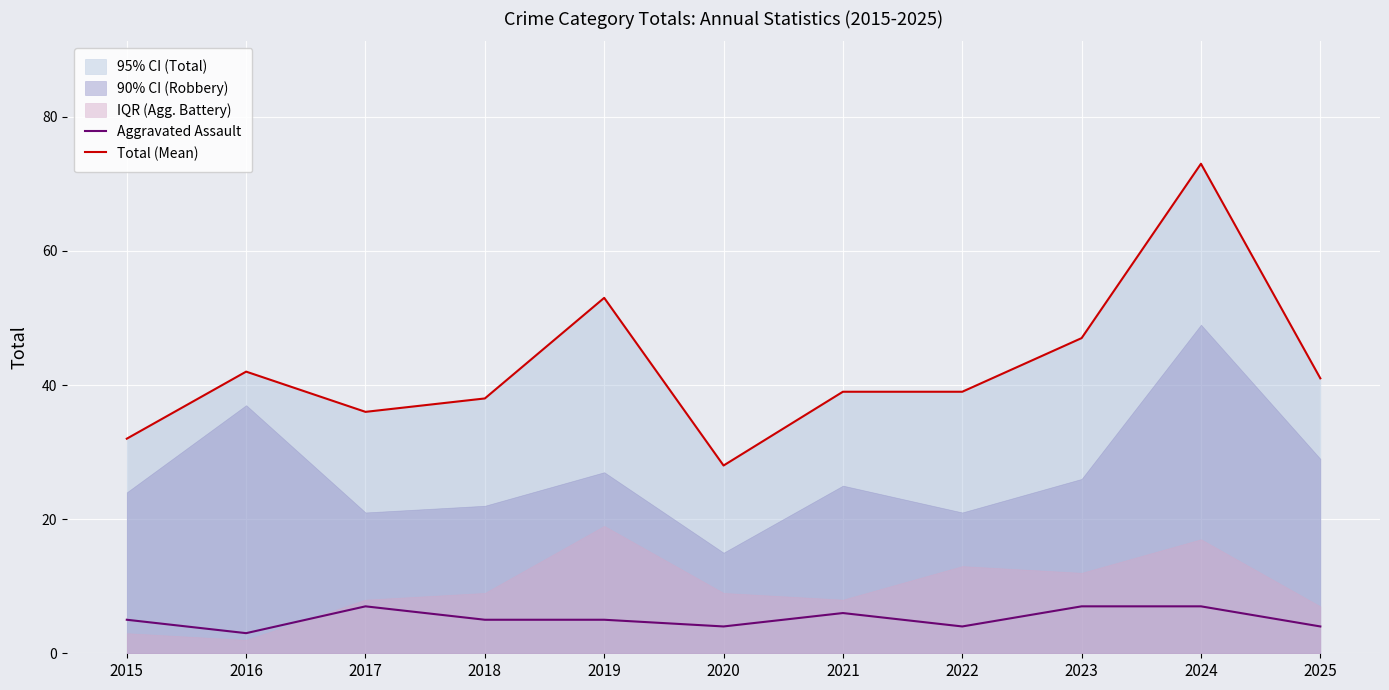

Reading left to right, transcribe all the data shown in this chart.

Aggravated Assault: 5	3	7	5	5	4	6	4	7	7	4
Total (Mean): 32	42	36	38	53	28	39	39	47	73	41